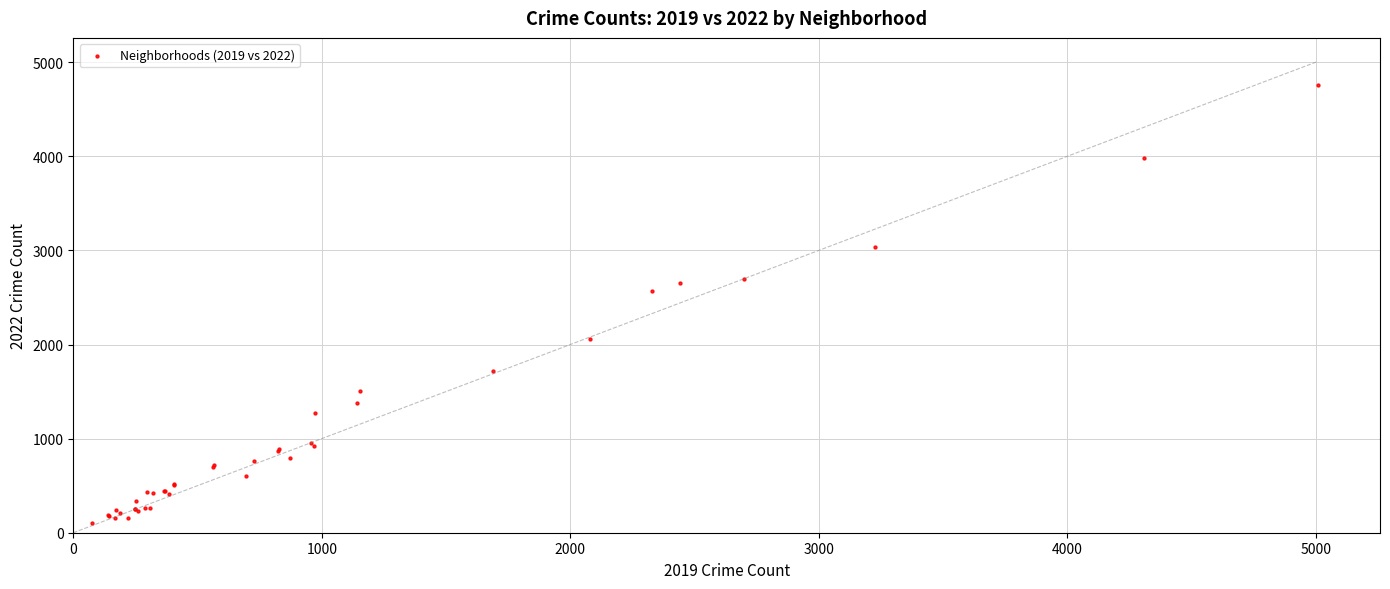

What Y value in the scatter plot is closest to 2431?

2566